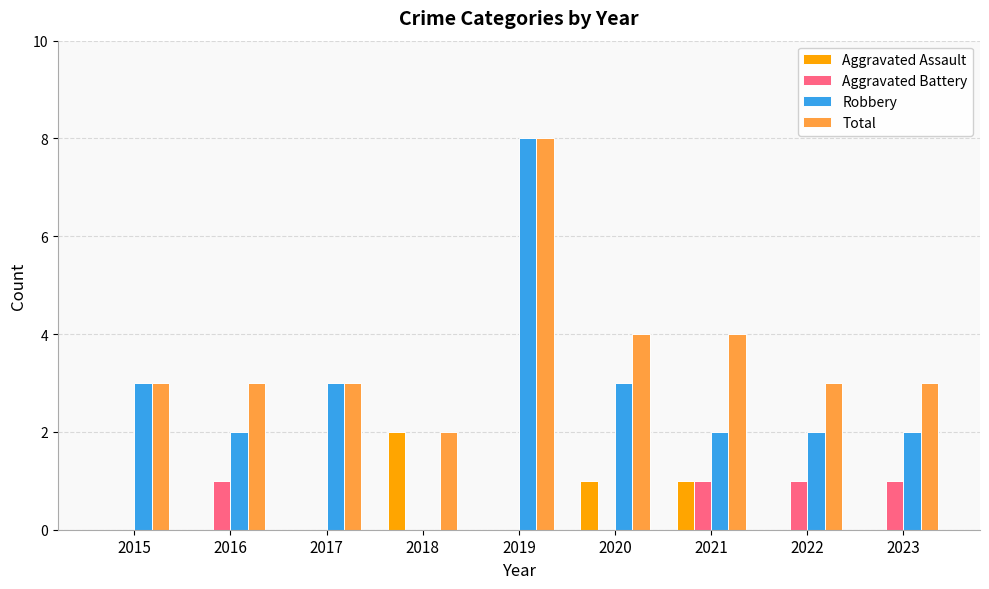

The value of Aggravated Assault at 2022 is 0. True or false?

True